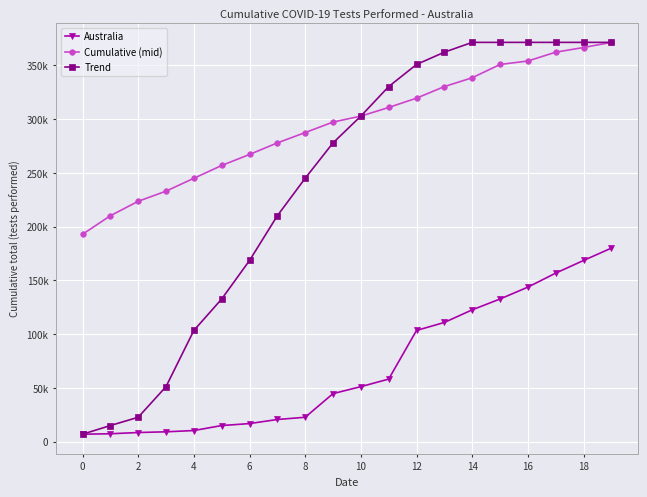

Does the chart have visible grid lines?

Yes